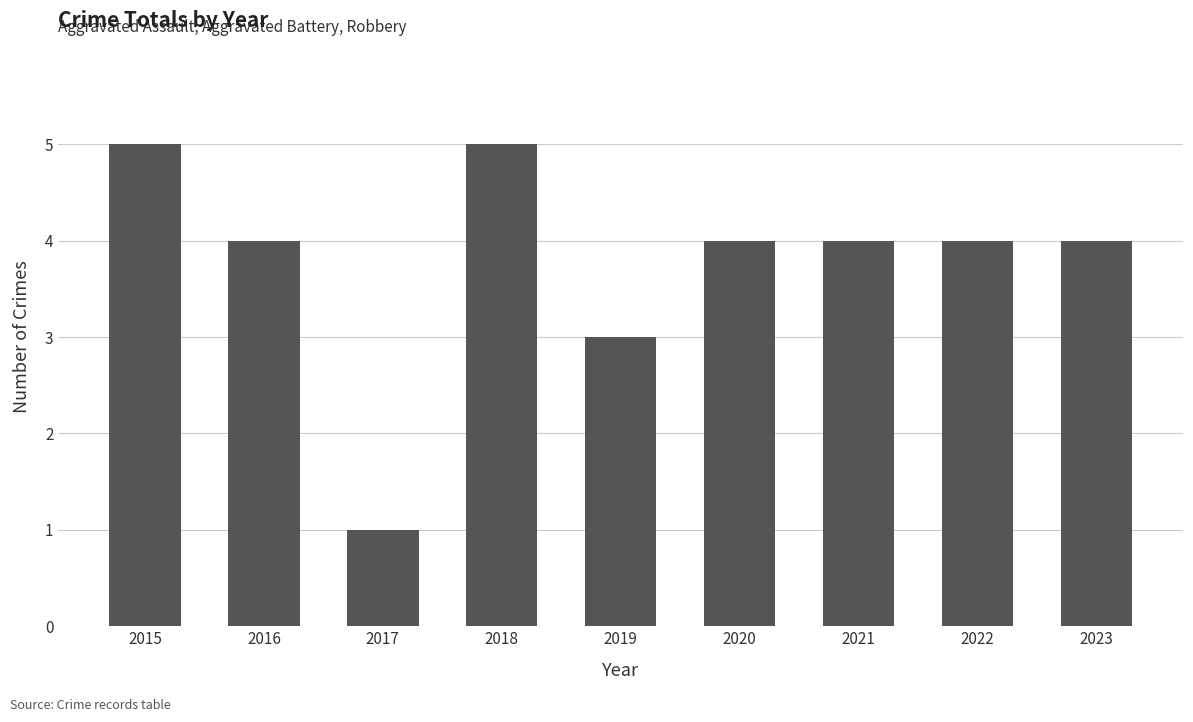

True or false: the data shows 6 at 2021.

False